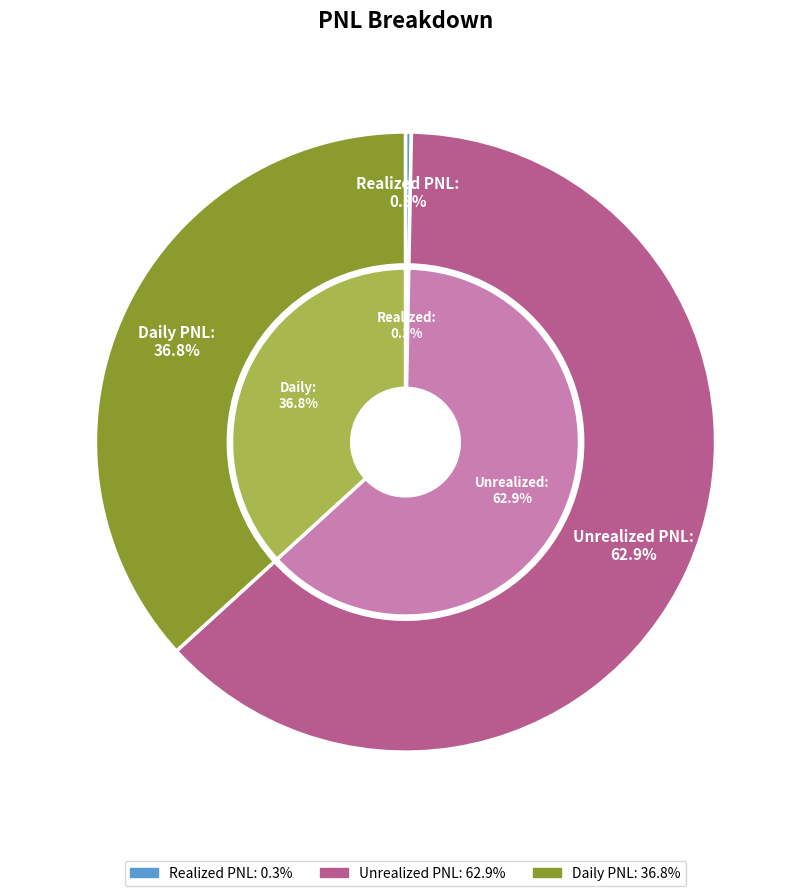

To the nearest percent, what is the average slice percentage?

33%